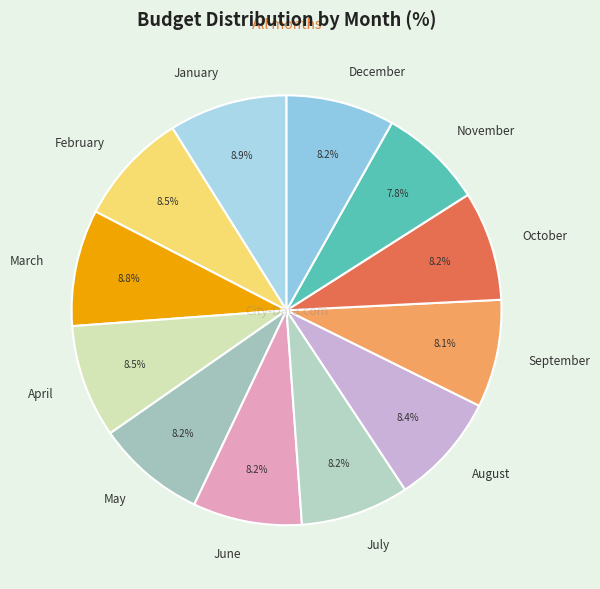

Count the number of slices in the pie.

12